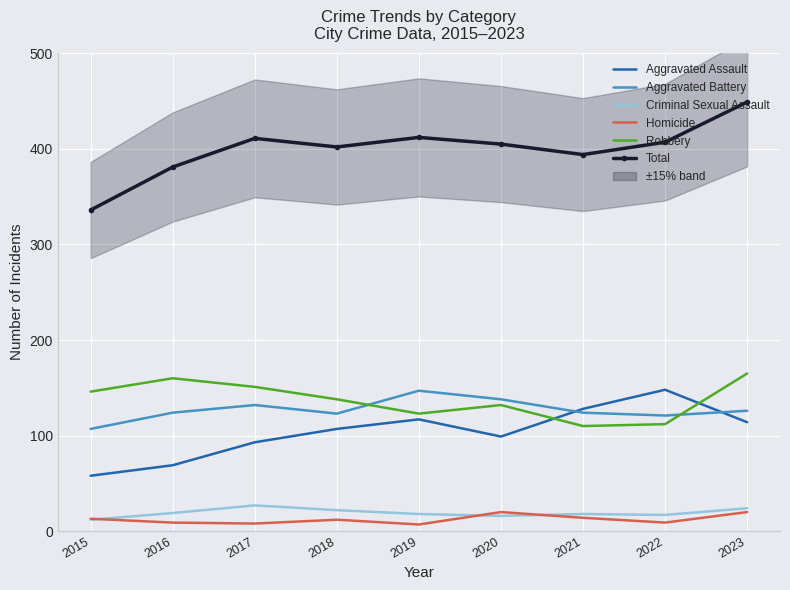

Which category has the highest value in the Criminal Sexual Assault series?

2017